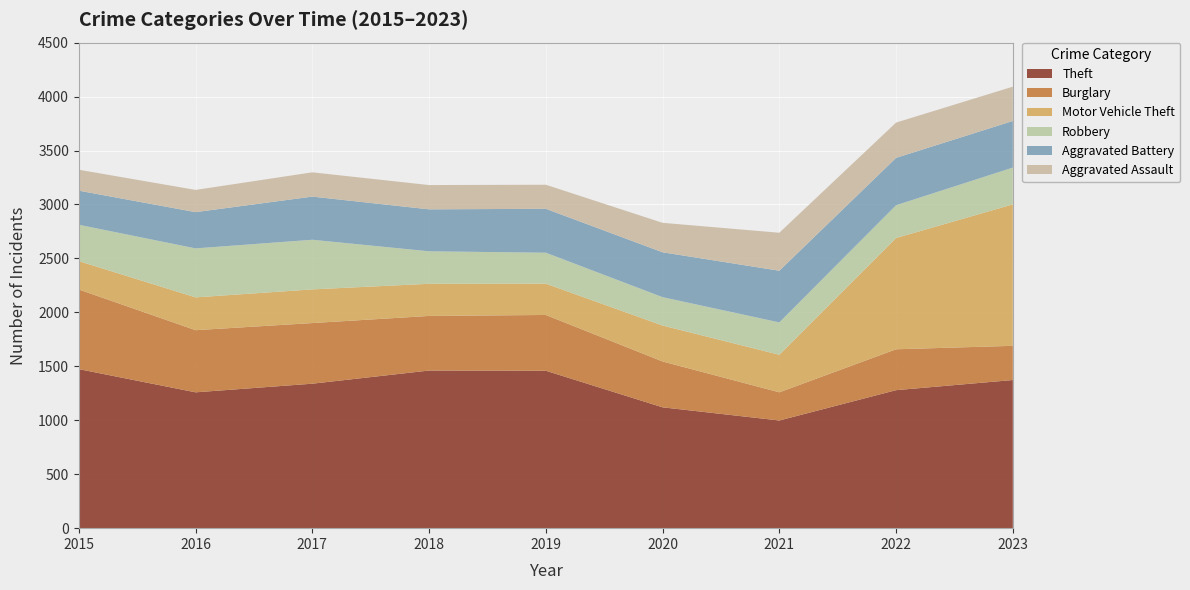

Reading right to left, what are all the values shown in this chart?

Theft: 2023=1373	2022=1279	2021=998	2020=1120	2019=1459	2018=1461	2017=1339	2016=1259	2015=1474
Burglary: 2023=317	2022=379	2021=261	2020=425	2019=517	2018=506	2017=562	2016=576	2015=738
Motor Vehicle Theft: 2023=1311	2022=1031	2021=348	2020=333	2019=290	2018=298	2017=312	2016=304	2015=263
Robbery: 2023=341	2022=304	2021=300	2020=263	2019=287	2018=301	2017=460	2016=454	2015=337
Aggravated Battery: 2023=432	2022=439	2021=479	2020=416	2019=407	2018=389	2017=400	2016=336	2015=316
Aggravated Assault: 2023=318	2022=327	2021=352	2020=273	2019=223	2018=225	2017=225	2016=206	2015=194